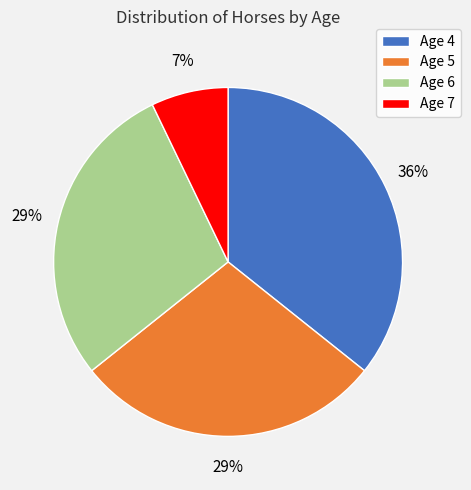

The Age 5 slice represents 34% of the pie. True or false?

False